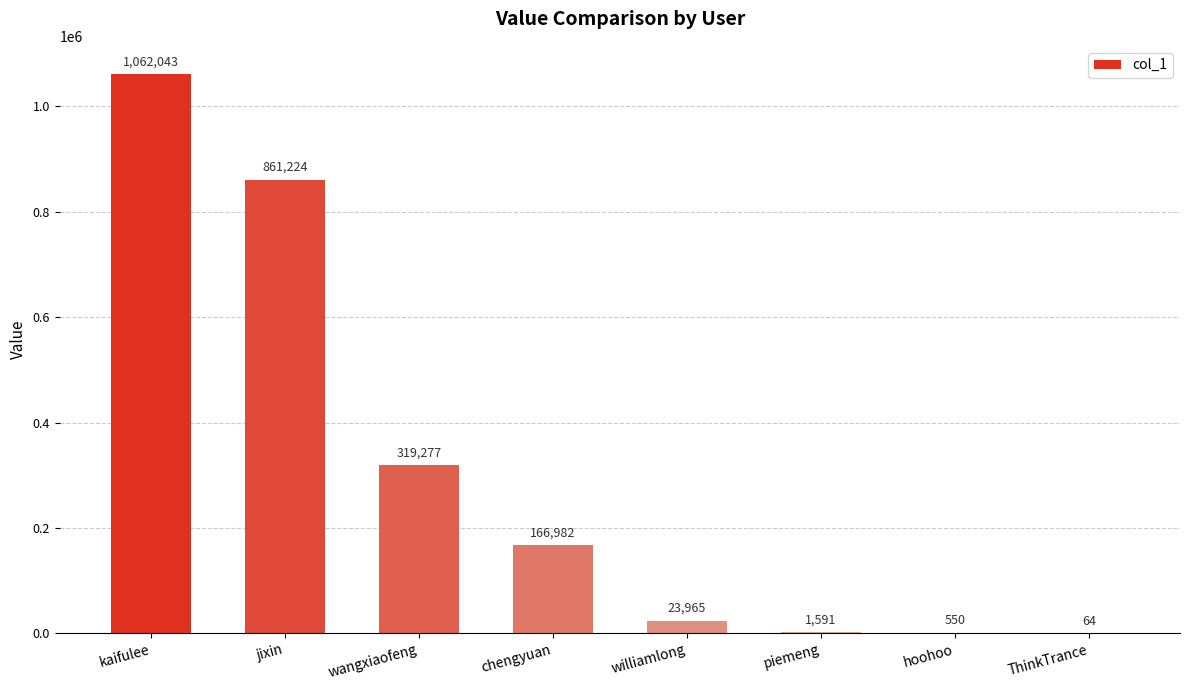

What is the sum of the values at jixin and hoohoo?

861774